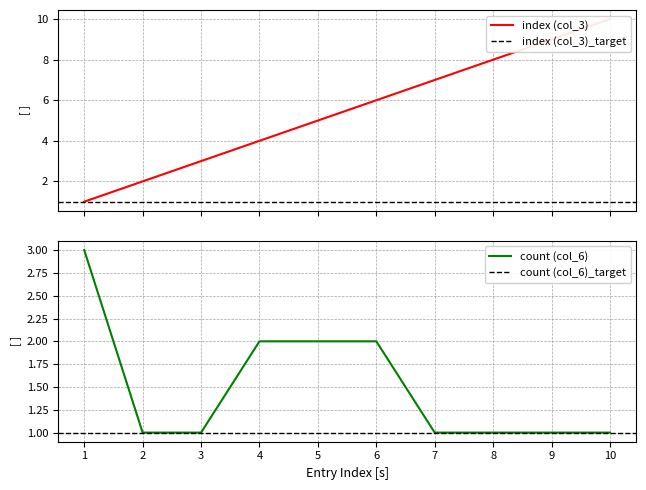

What is the lowest value of the index (col_3) series?

1